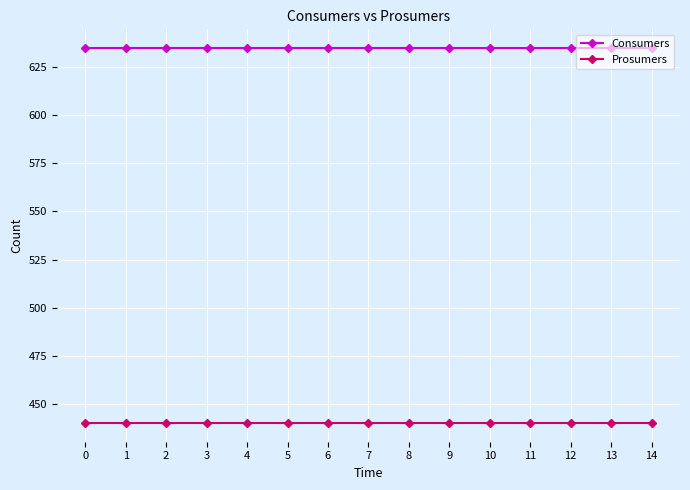

Rank the series by their maximum value, from highest to lowest.

Consumers, Prosumers